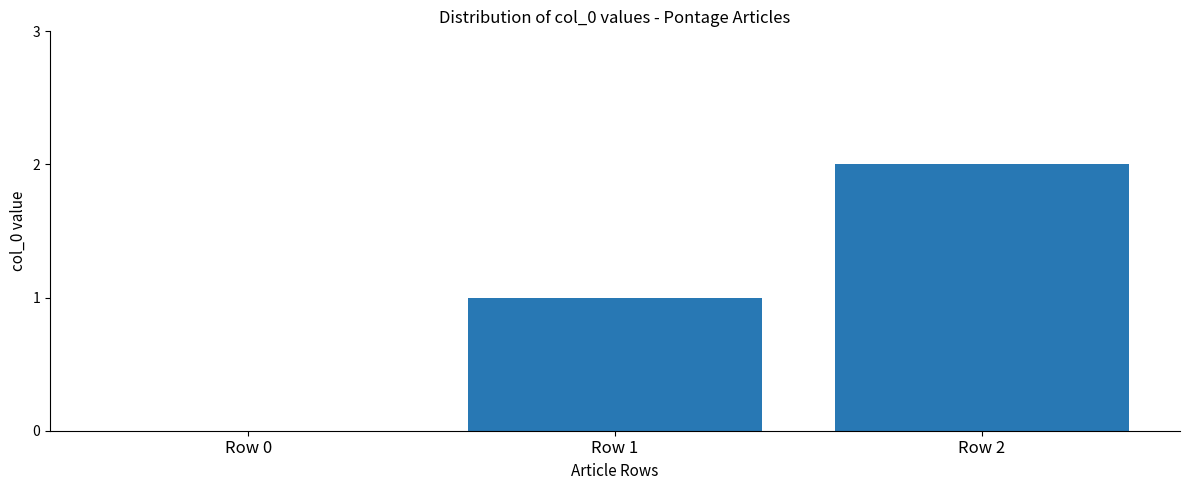

Between Row 1 and Row 2, which is larger?

Row 2